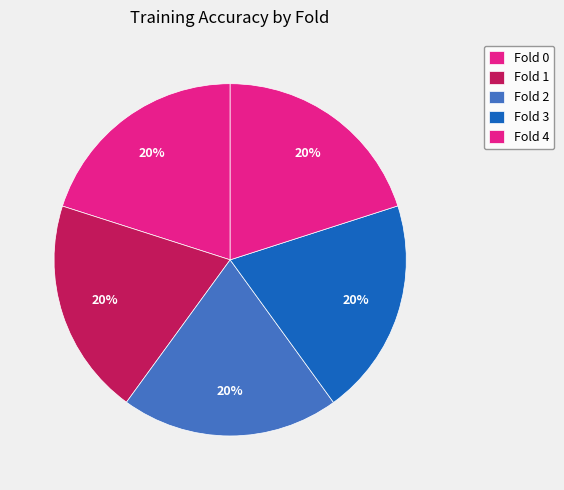

What percentage do Fold 0 and Fold 1 together represent?

40.0%